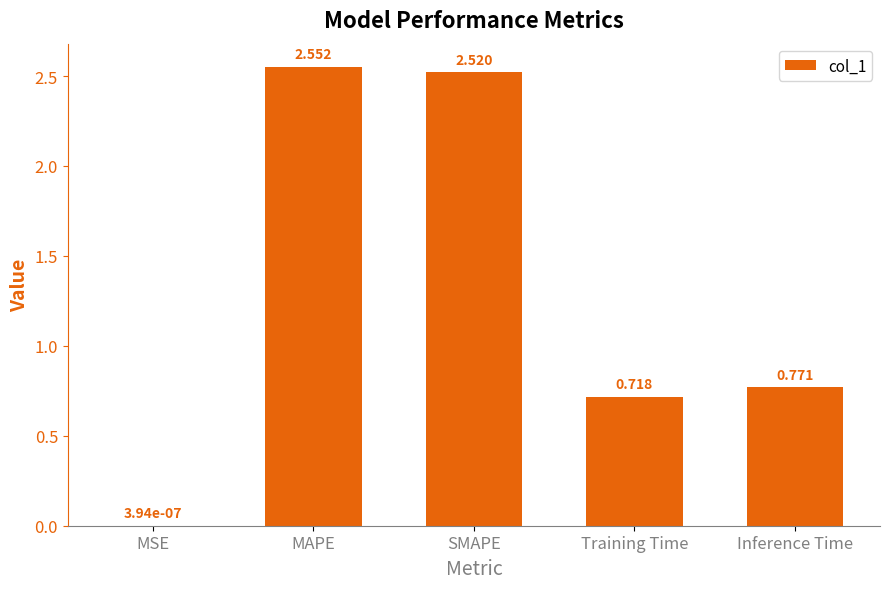

Are the bars horizontal?

No